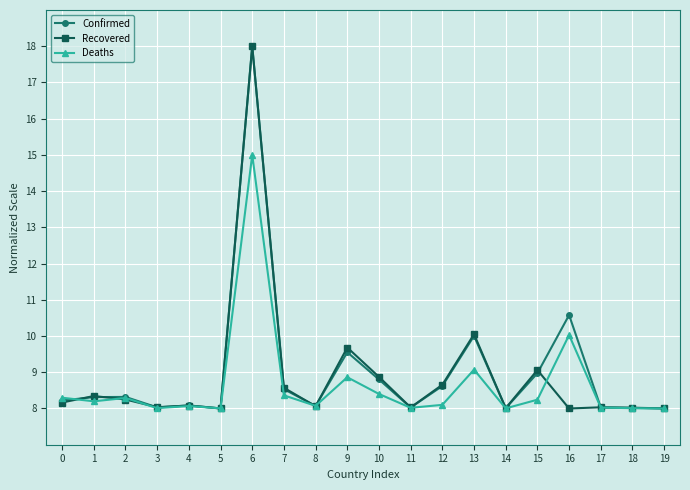

At which label is Recovered closest to 13?

13